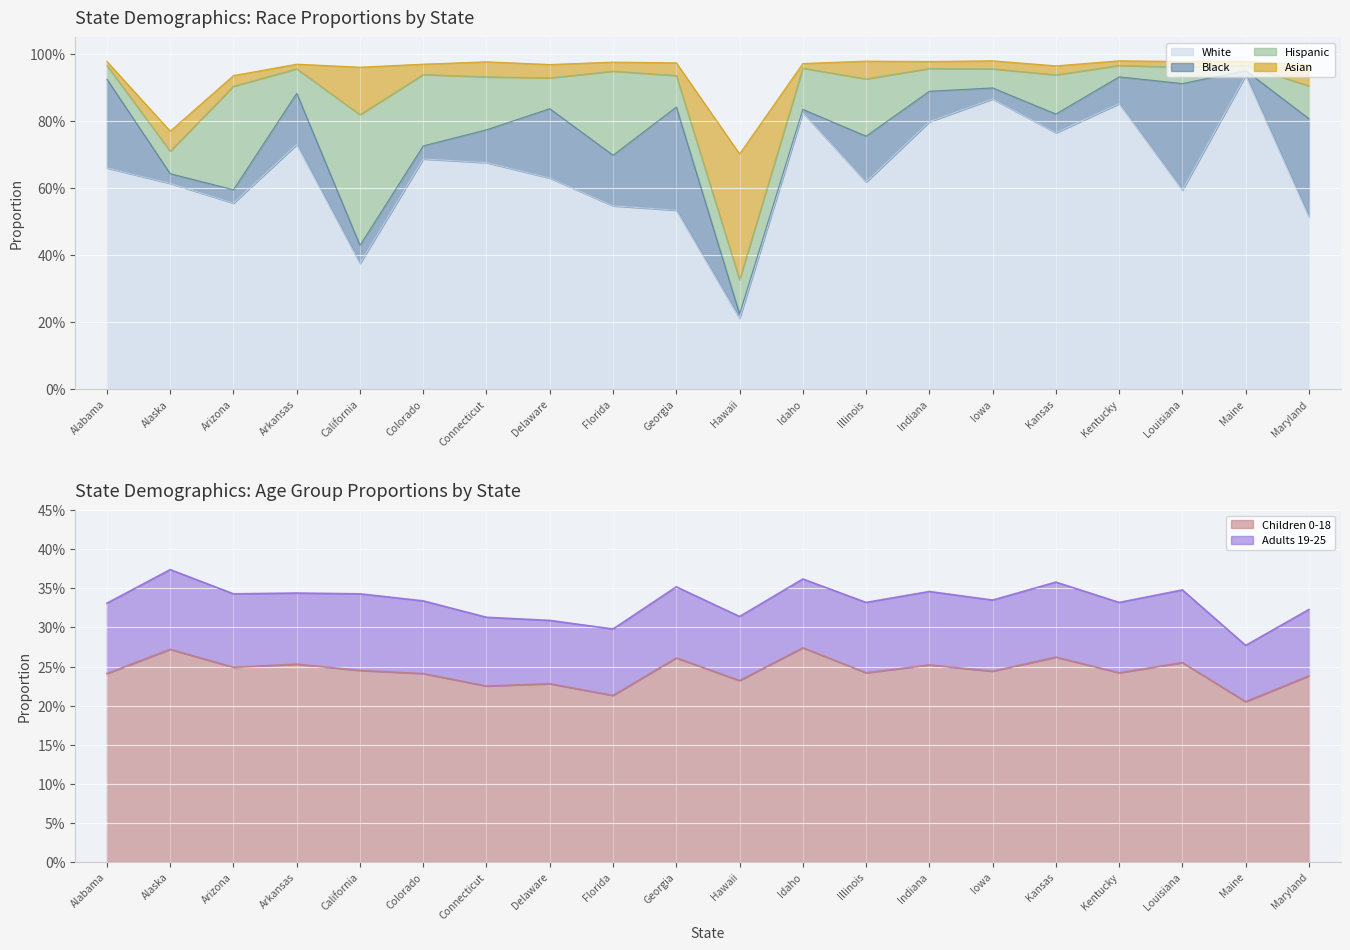

Which series changed the most between Florida and Hawaii?

Asian